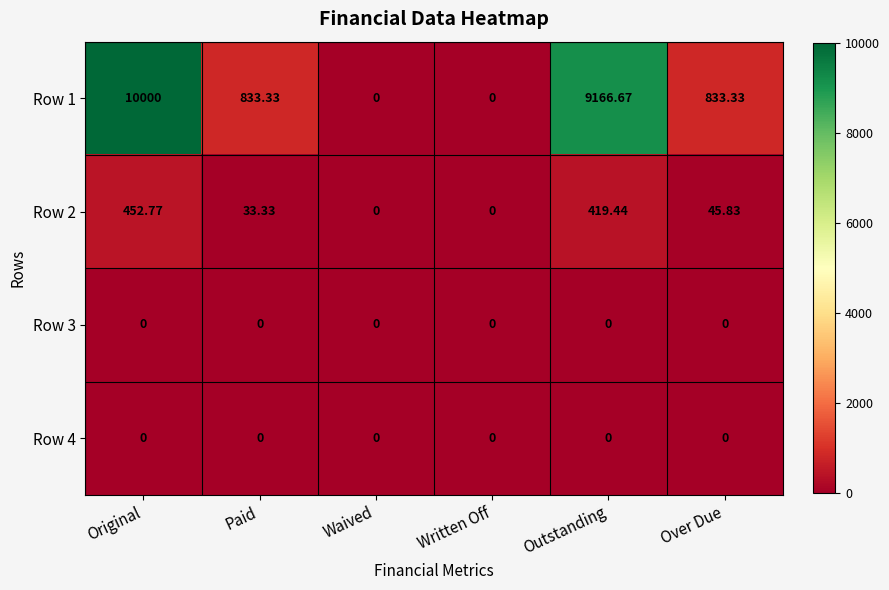

Where is Row 2 nearest to the value 226?

Over Due